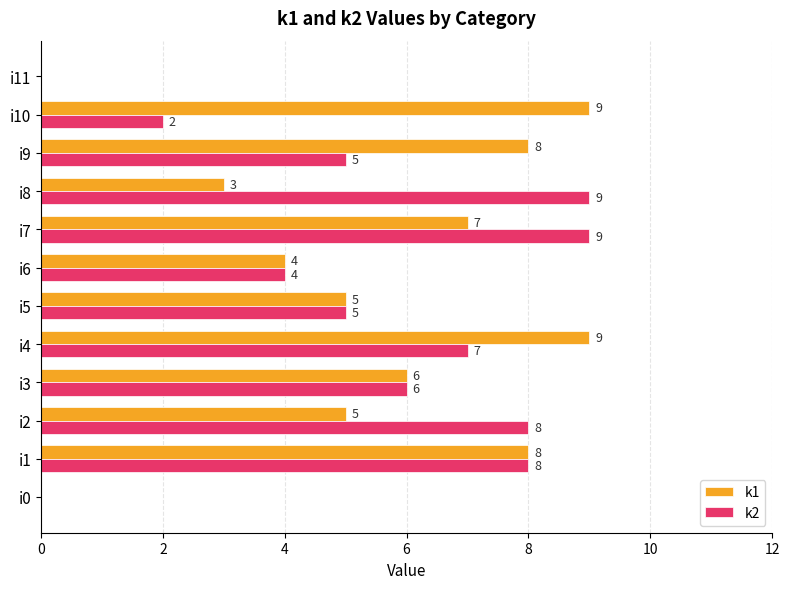

Which series changed the most between i6 and i9?

k1